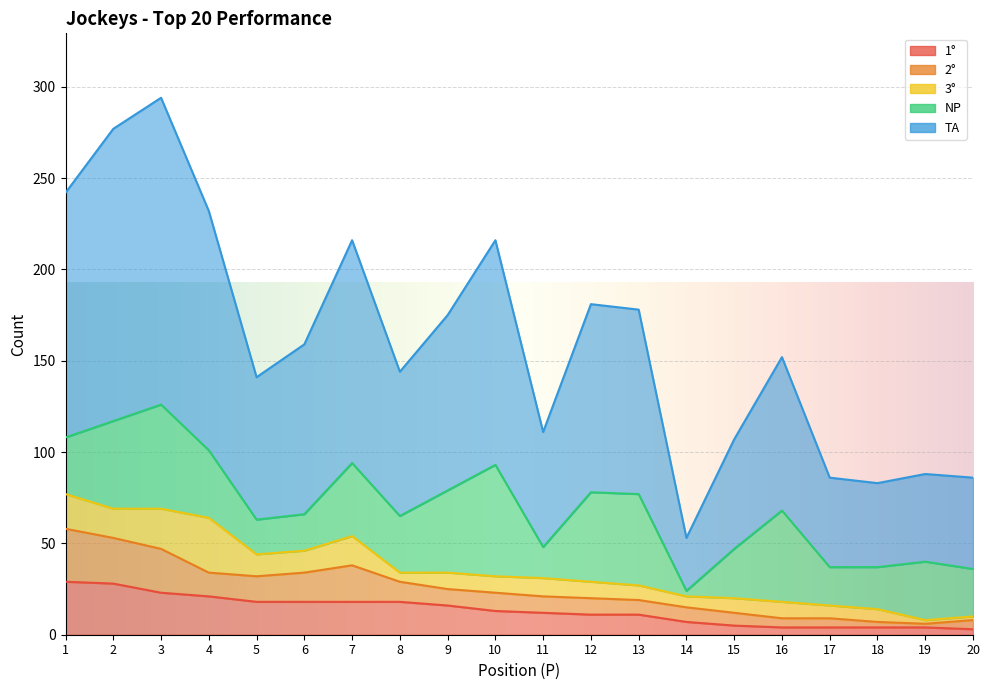

How many data points in NP are above 32?

9